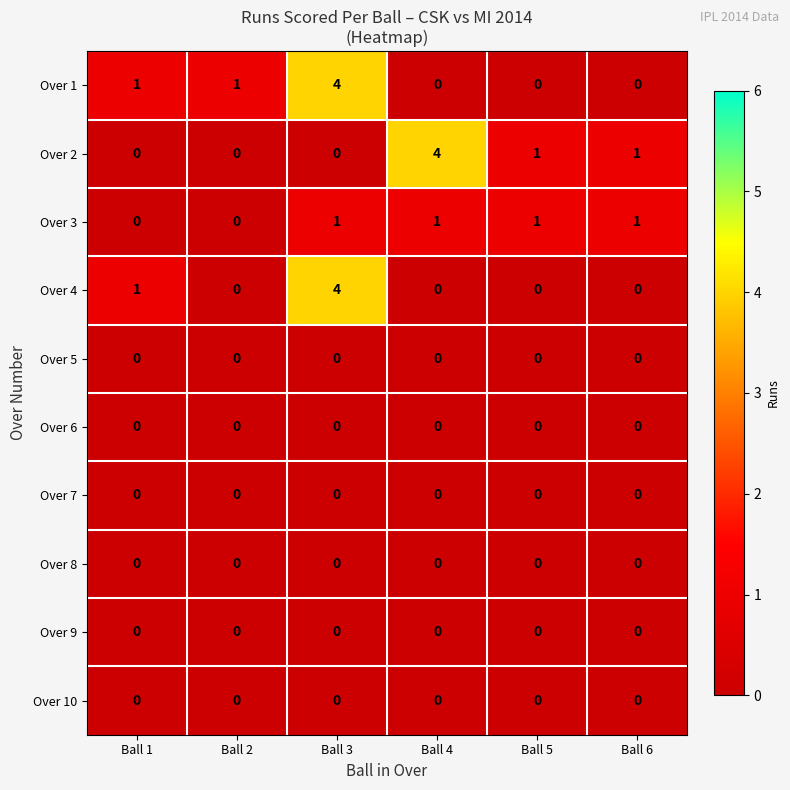

At which category is the sum across all series the highest?

Ball 3